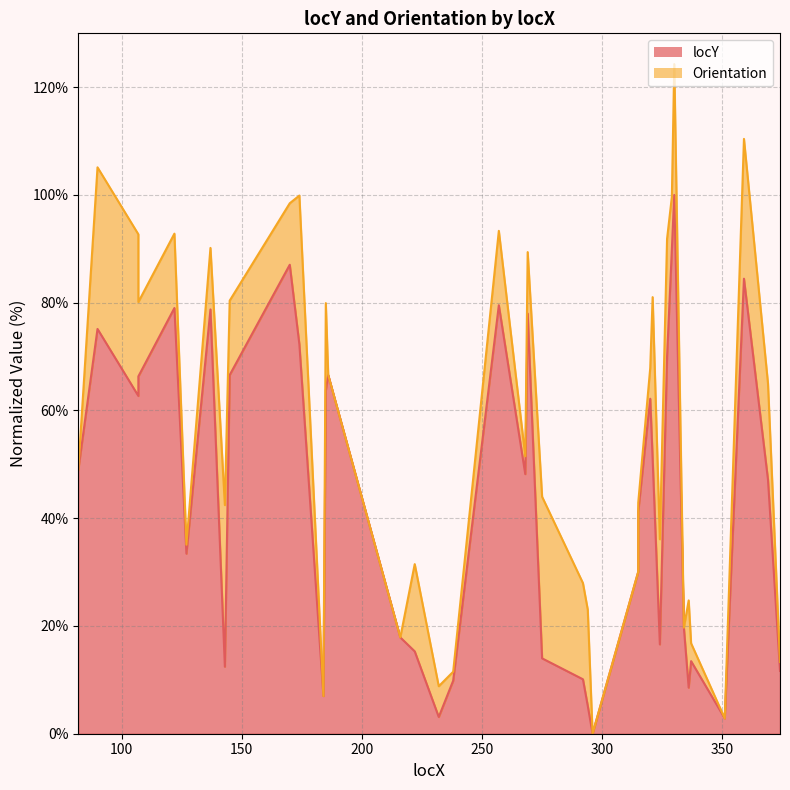

What is the value of the 31st point from the left?

69.9